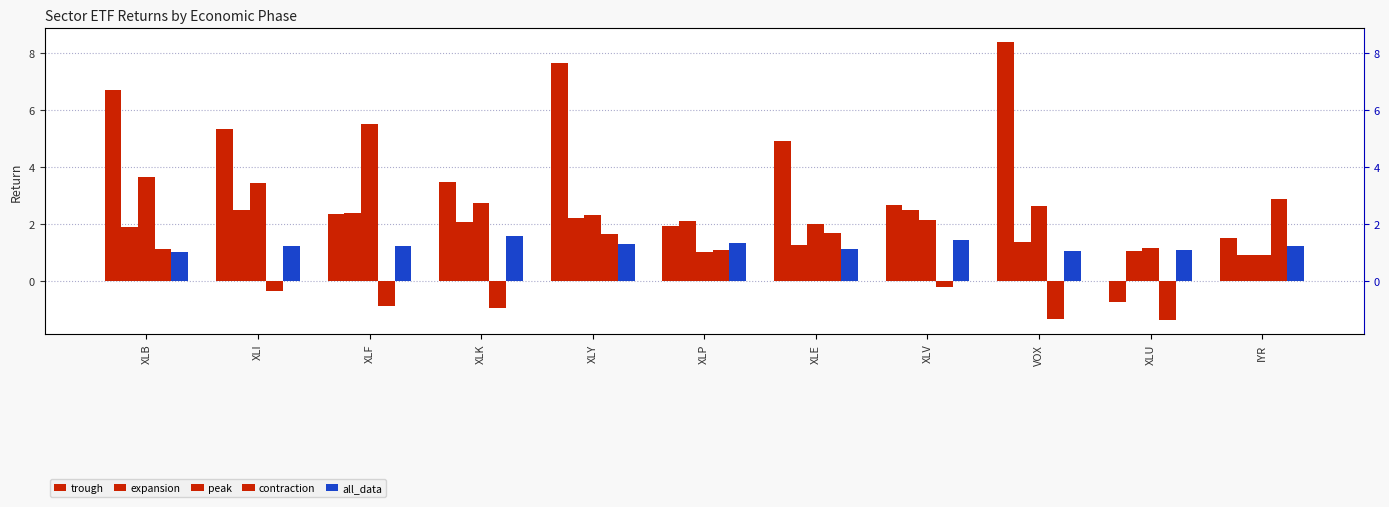

Are the bars grouped side by side (vs. stacked)?

Yes